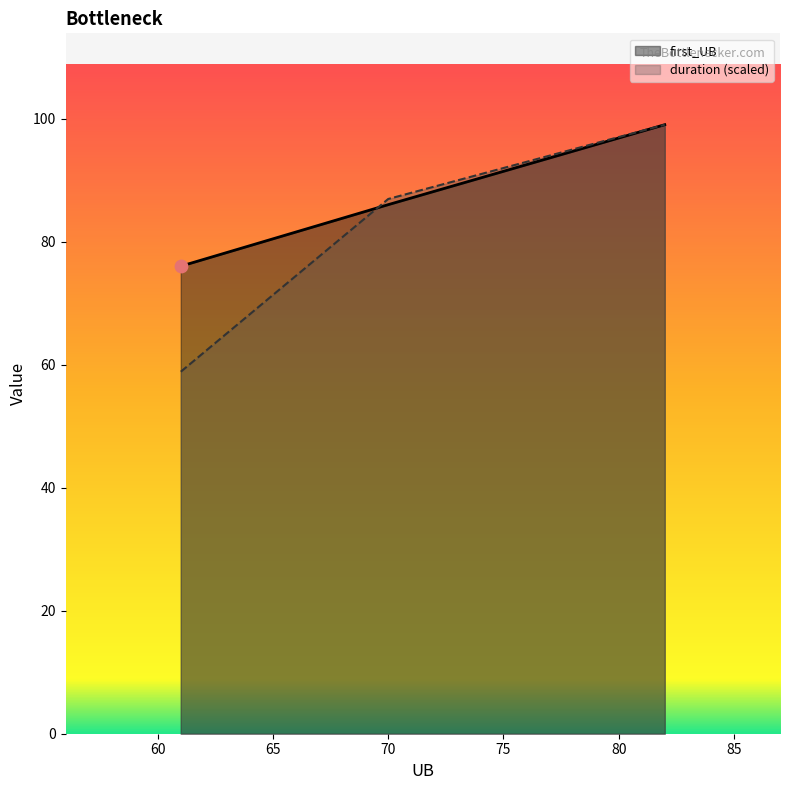

Is the value of duration at 82 greater than the value of first_UB at 61?

Yes